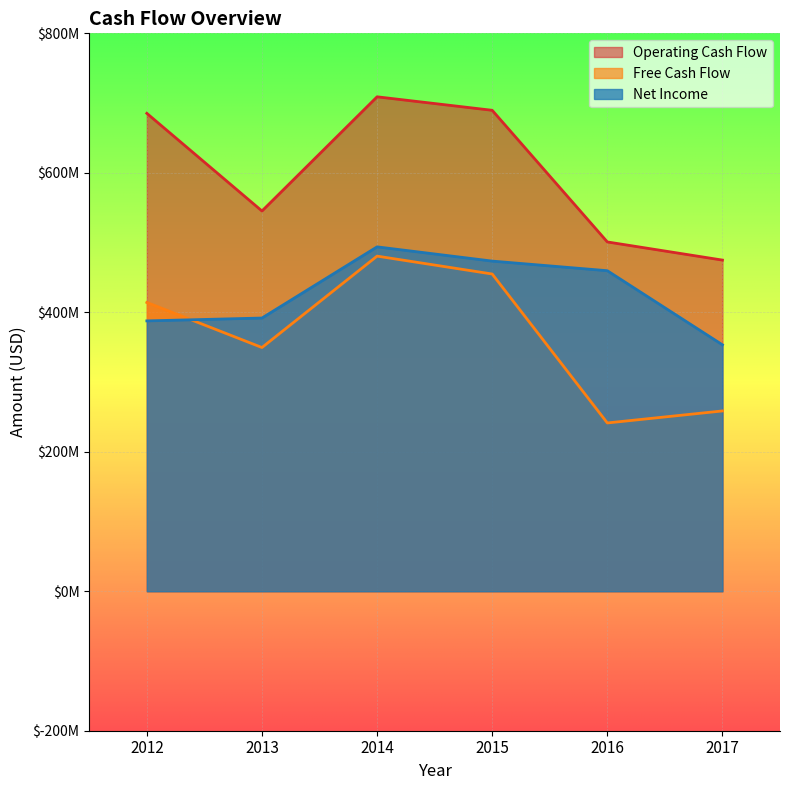

At which category is the sum across all series the highest?

2014